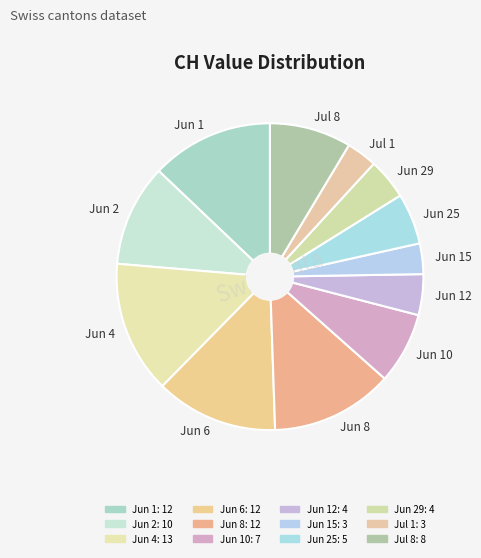

Do Jun 15 and Jun 1 together represent more than half of the pie?

No